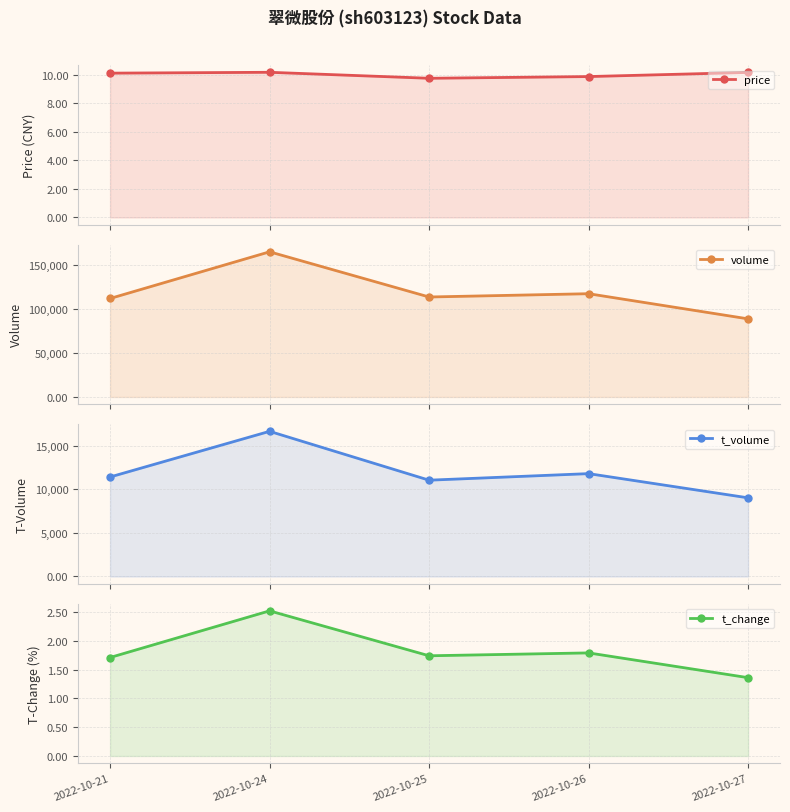

List the series in order of their peak value, lowest first.

t_change, price, t_volume, volume